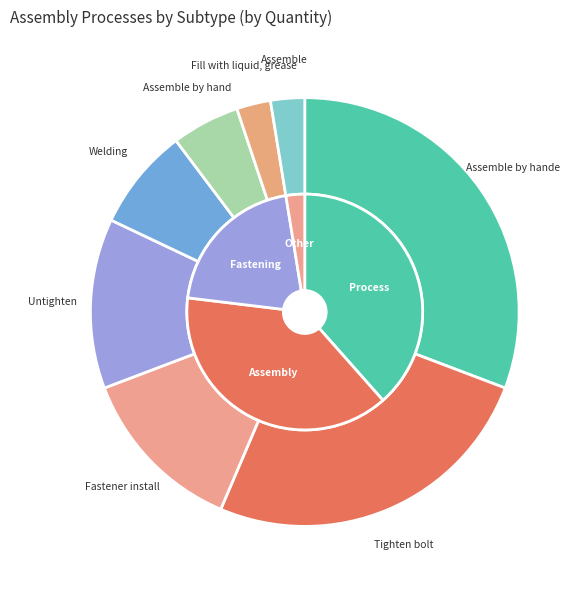

What portion of the pie excludes Fill with liquid, grease?

97.4%